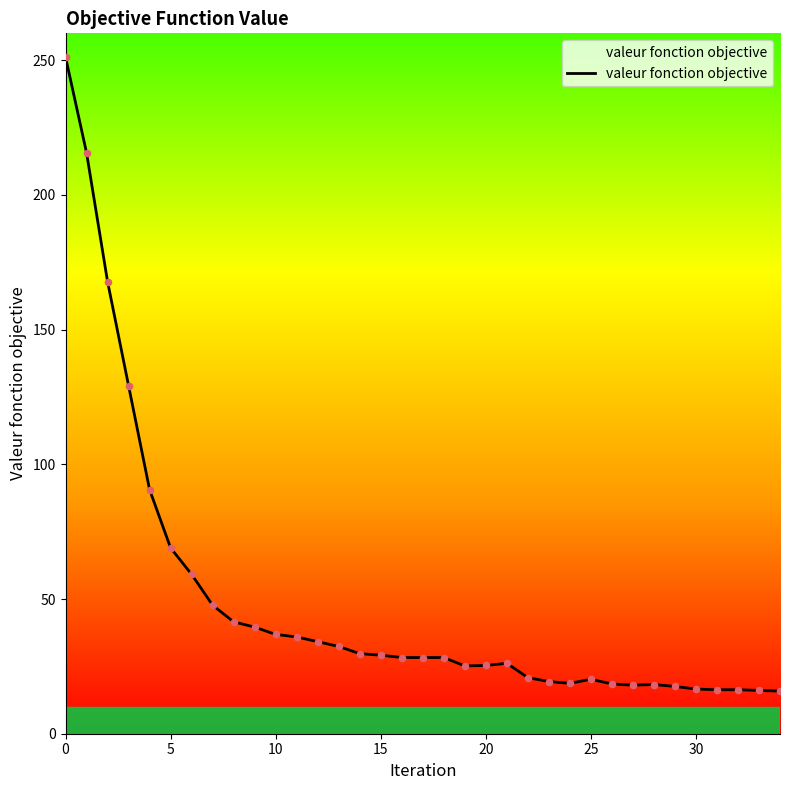

What is the greatest value displayed?

251.2